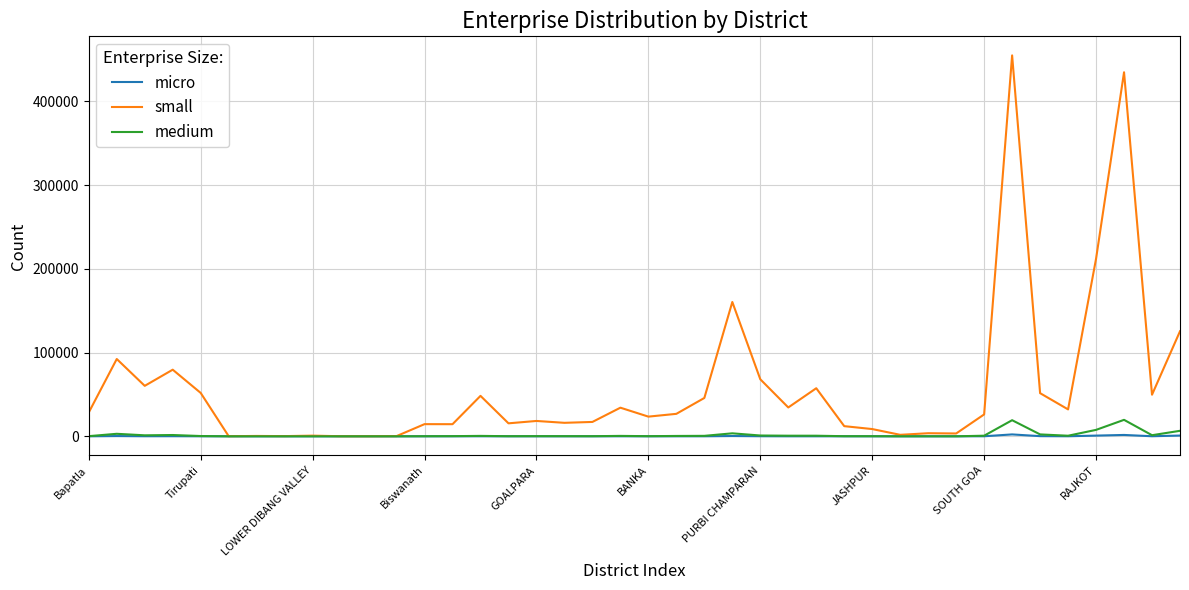

What is the maximum value shown in the chart?

454980